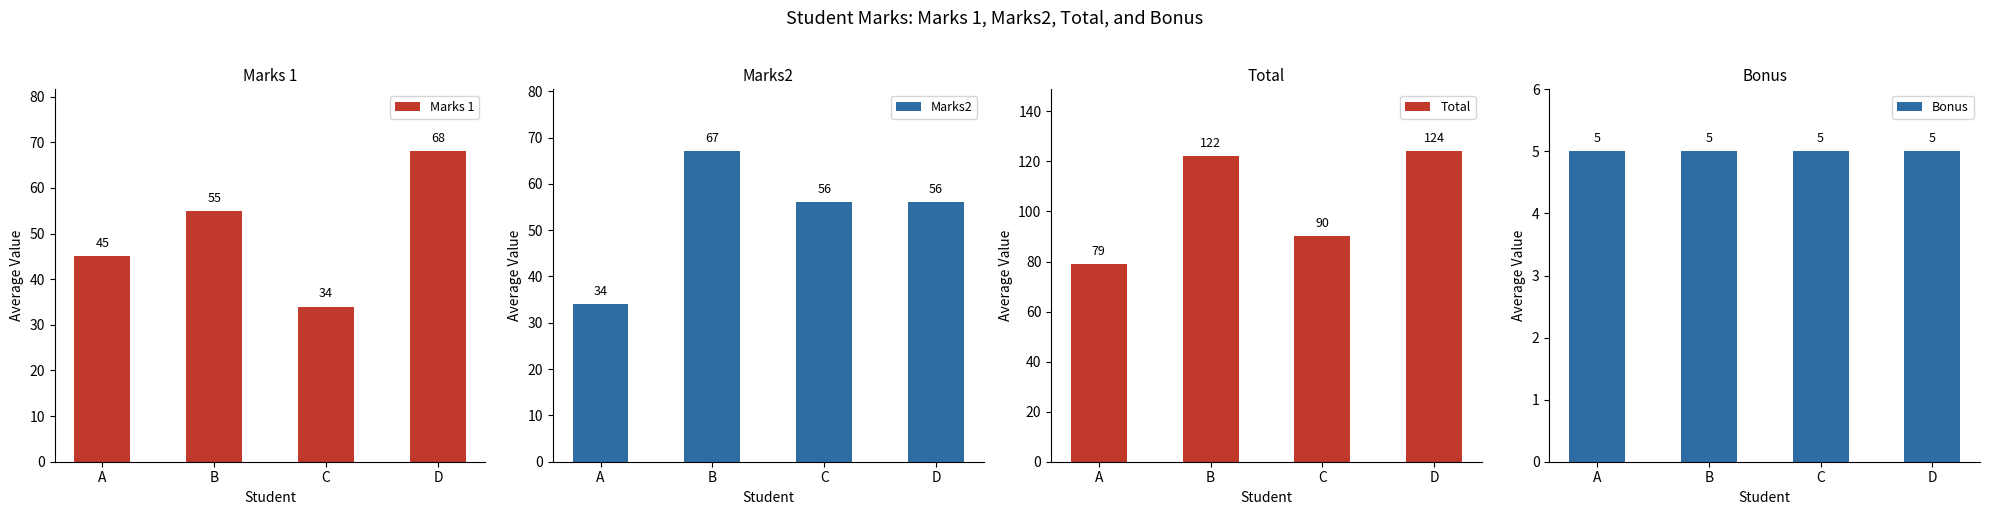

The value of Total at A is 79. True or false?

True